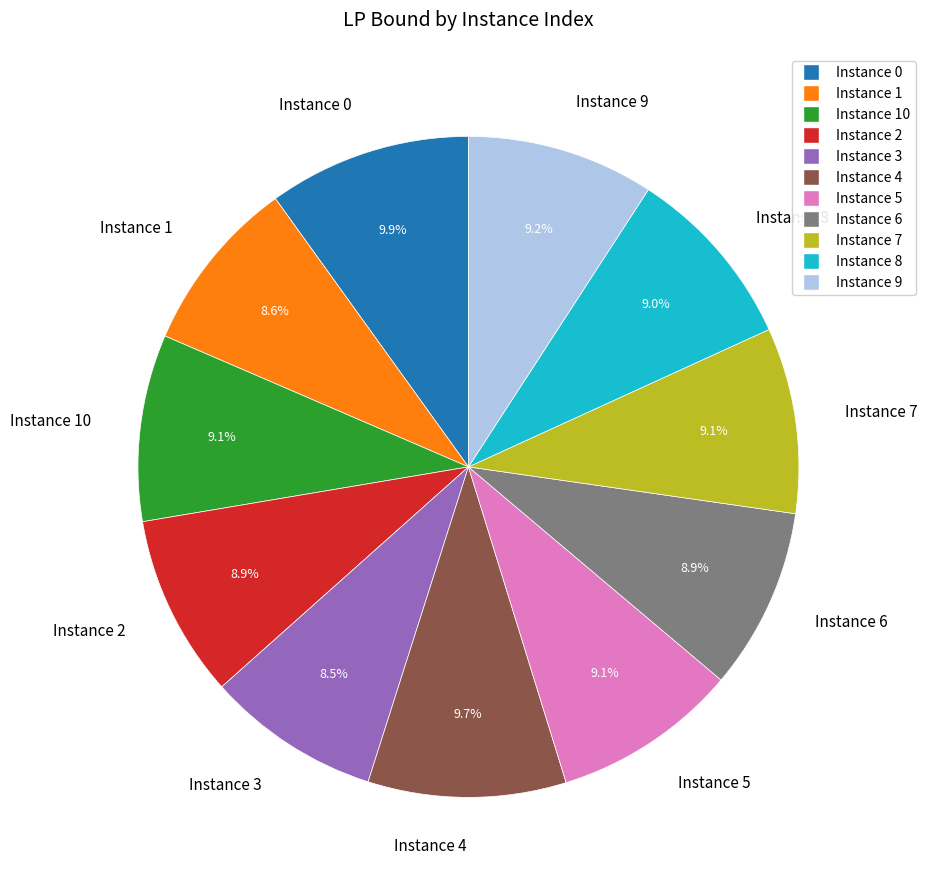

What percentage do Instance 7 and Instance 4 together represent?

18.8%